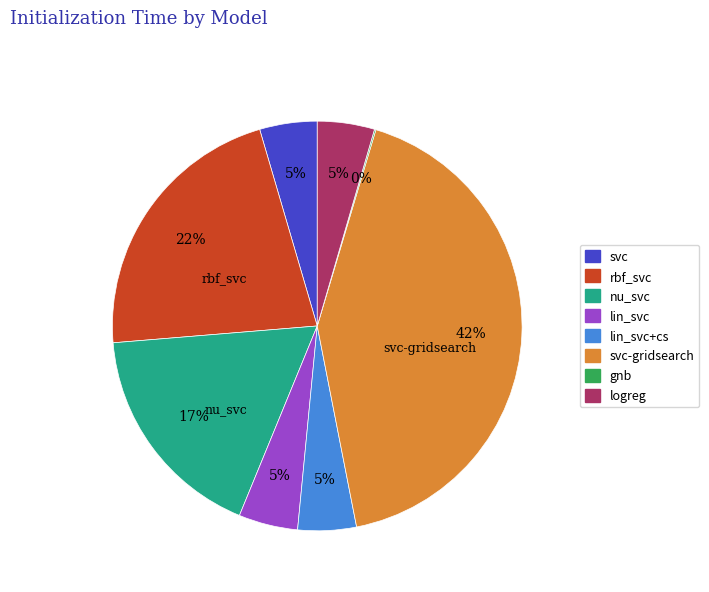

Is there any slice that represents more than half of the pie?

No